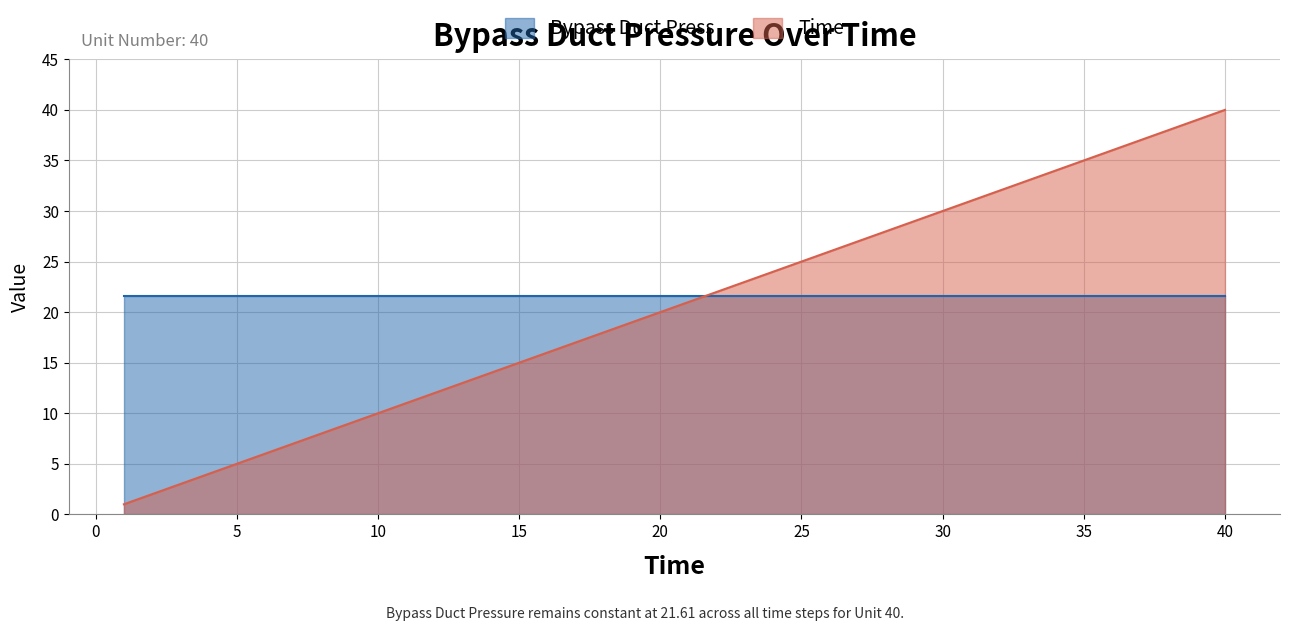

What is the sum of the values at 35 and 30?

65